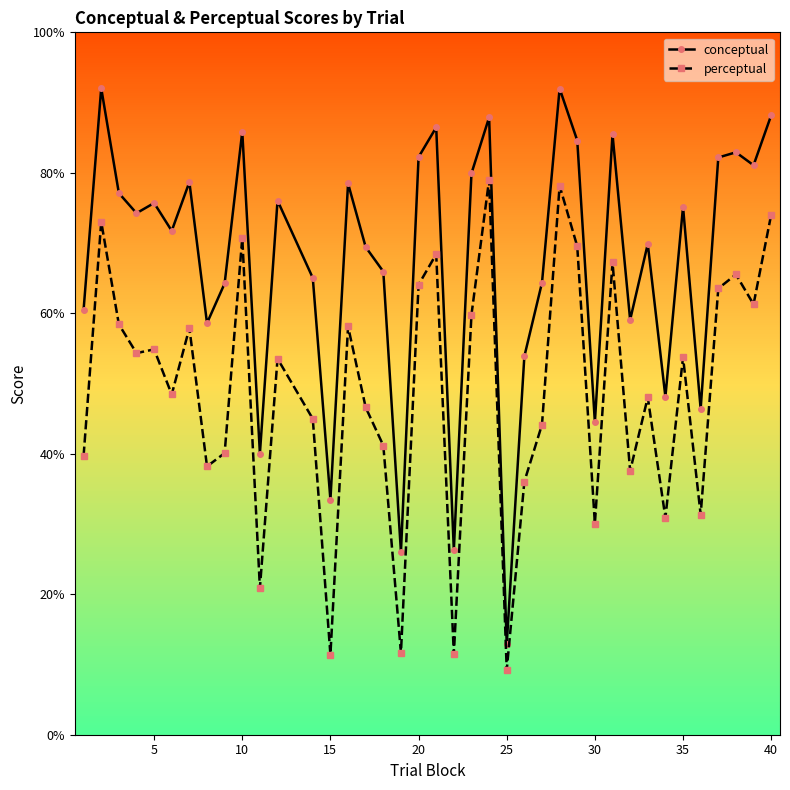

Is this an area chart (filled region under the line)?

No